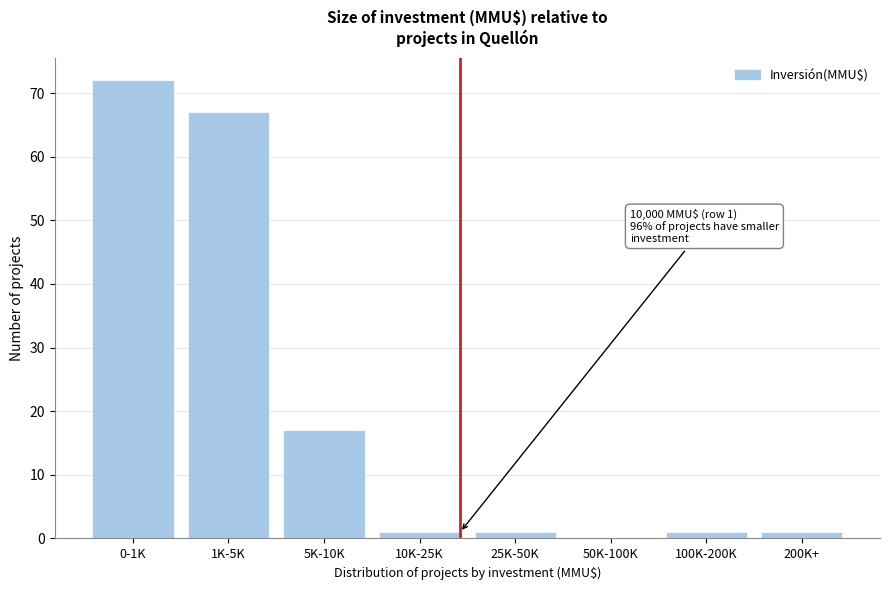

Reading left to right, extract all data points from this chart.

0-1K=72	1K-5K=67	5K-10K=17	10K-25K=1	25K-50K=1	50K-100K=0	100K-200K=1	200K+=1